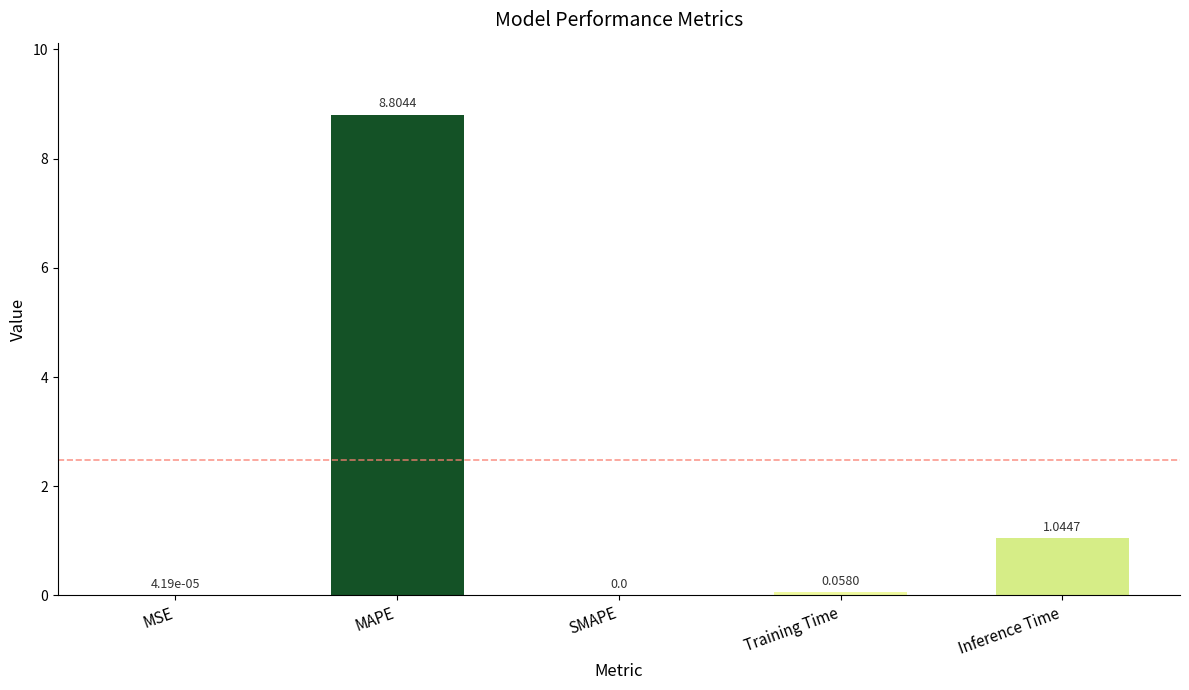

What is the greatest value displayed?

8.8